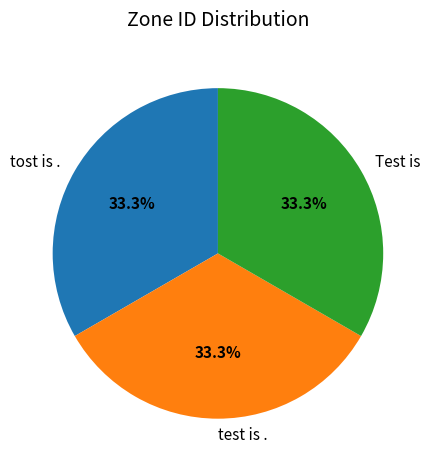

What is the ratio of the value at Test is to the value at tost is .?

1.0